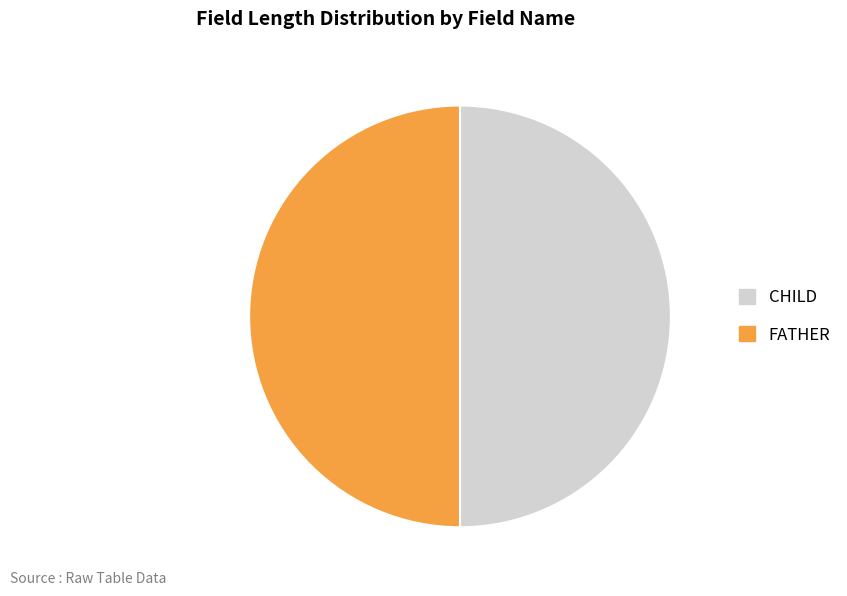

What is the ratio of the value at FATHER to the value at CHILD?

1.0